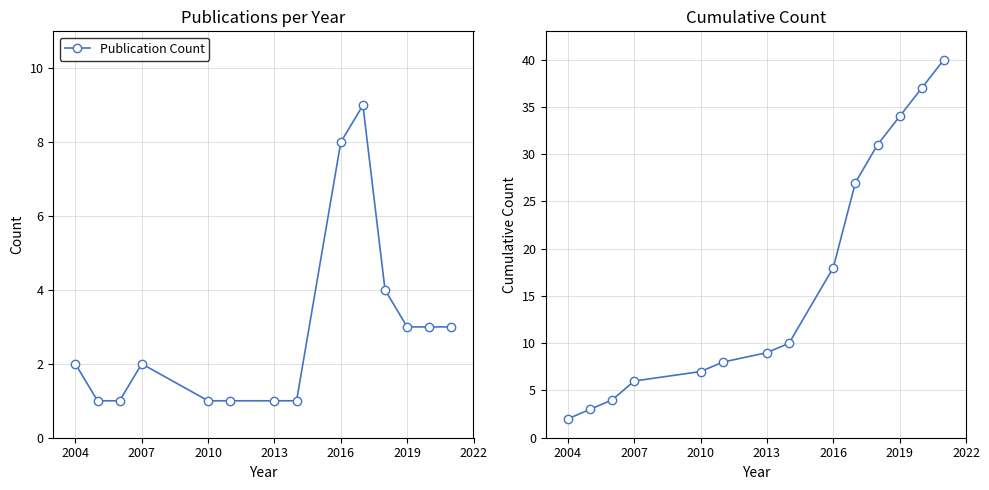

What value does the Publication Count series have at 2016?

8